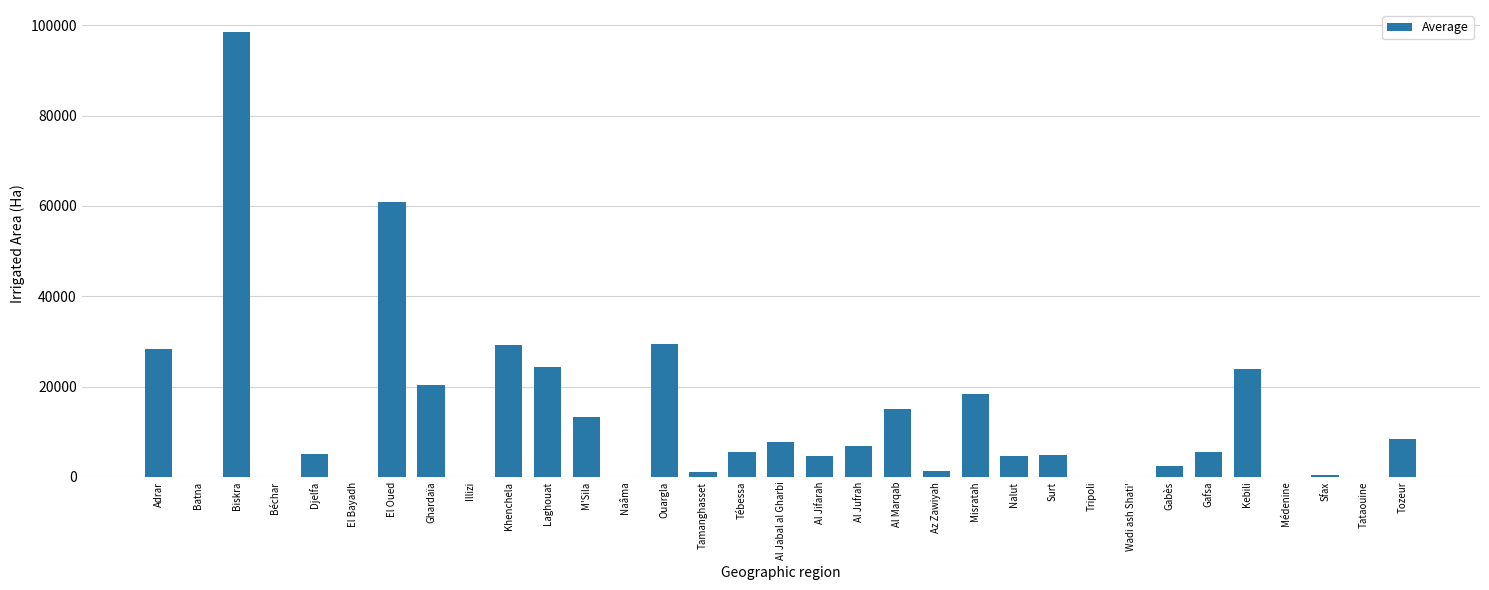

What is the change in value from Khenchela to Al Jabal al Gharbi?

-21630